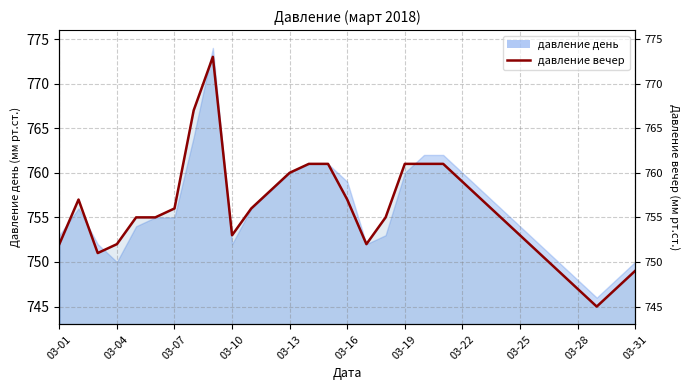

Reading right to left, transcribe all the data shown in this chart.

03-31=749	03-30=747	03-29=745	03-28=747	03-27=749	03-26=751	03-25=753	03-24=755	03-23=757	03-22=759	03-21=761	03-20=761	03-19=761	03-18=755	03-17=752	03-16=757	03-15=761	03-14=761	03-13=760	03-12=758	03-11=756	03-10=753	03-09=773	03-08=767	03-07=756	03-06=755	03-05=755	03-04=752	03-03=751	03-02=757	03-01=752